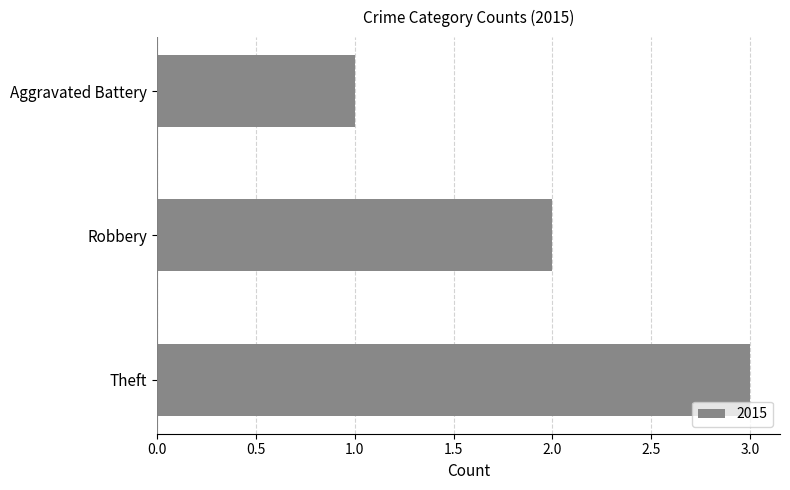

Which has a higher value, Theft or Aggravated Battery?

Theft